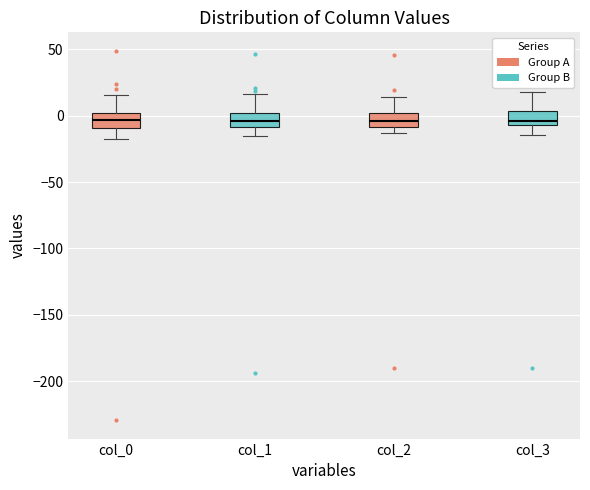

Where does the lower whisker of the box for col_0 end on the y-axis? The values are not printed on the chart, so give them approximately, as read against the axis.

-20